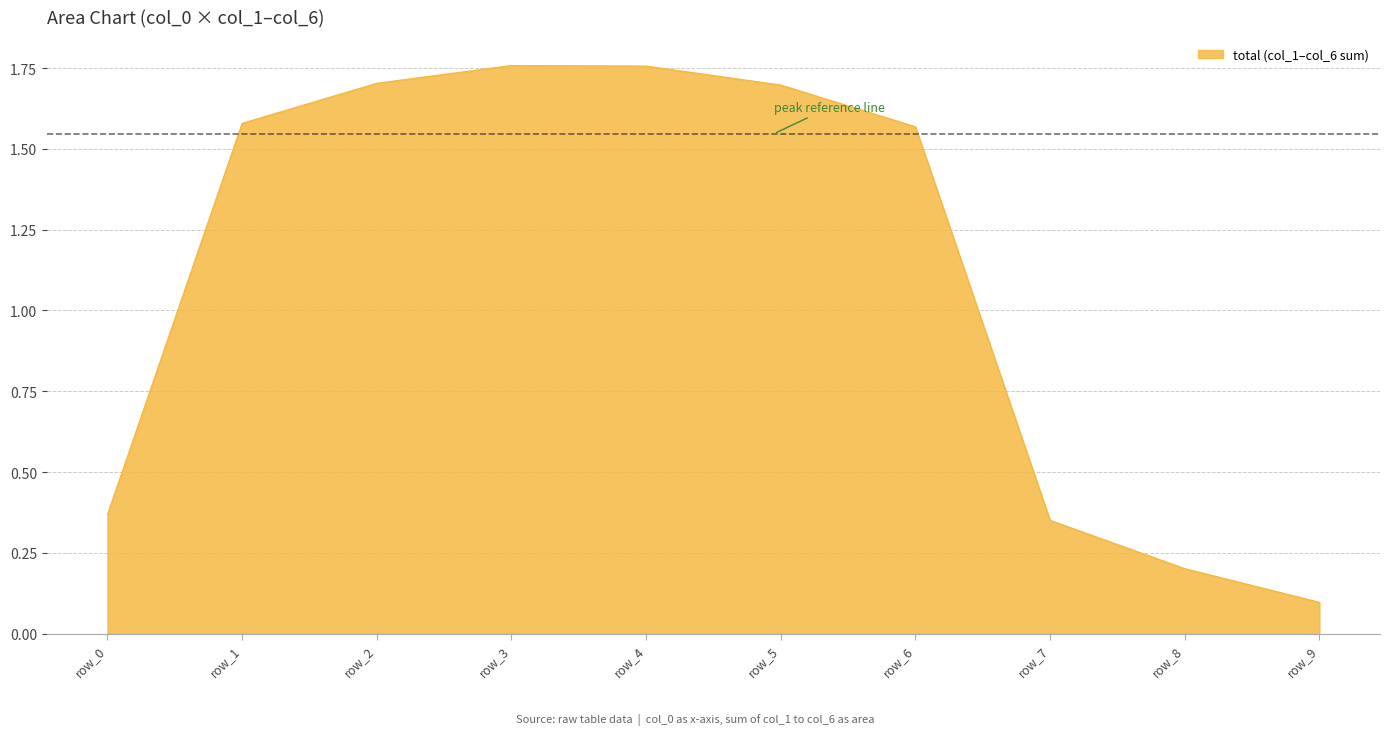

Which label corresponds to the smallest value in the chart?

row_9